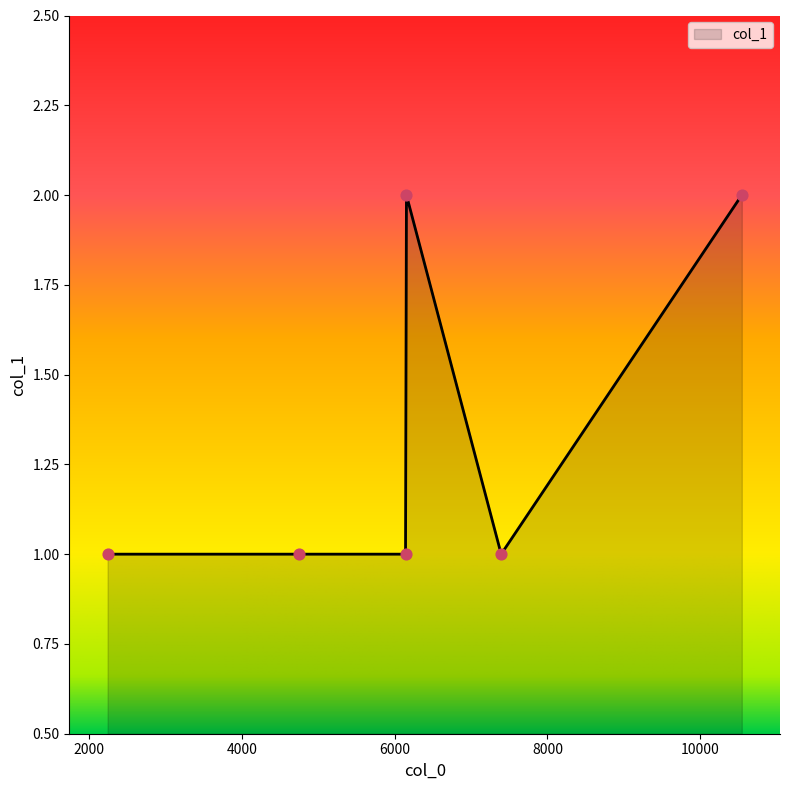

What is the sum of all values?

8